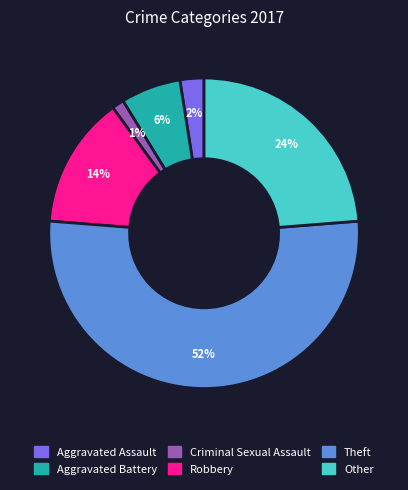

Which slice is the largest?

Theft